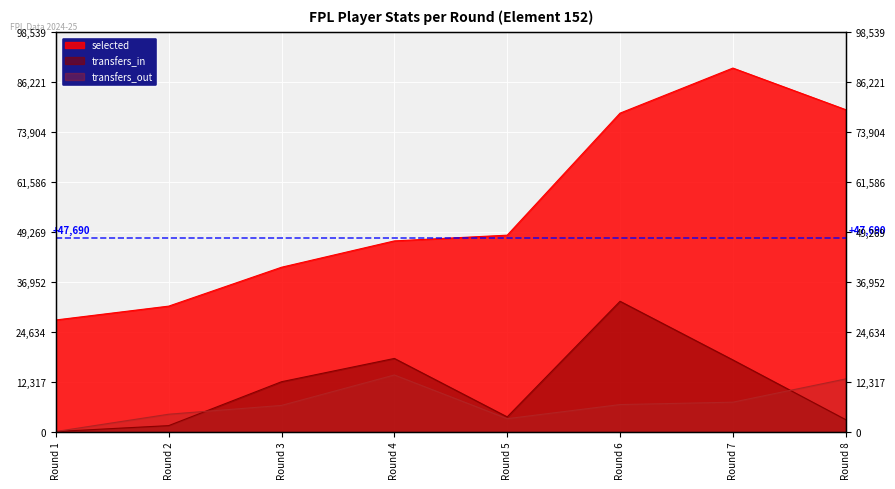

Which series has the largest total across all categories?

selected